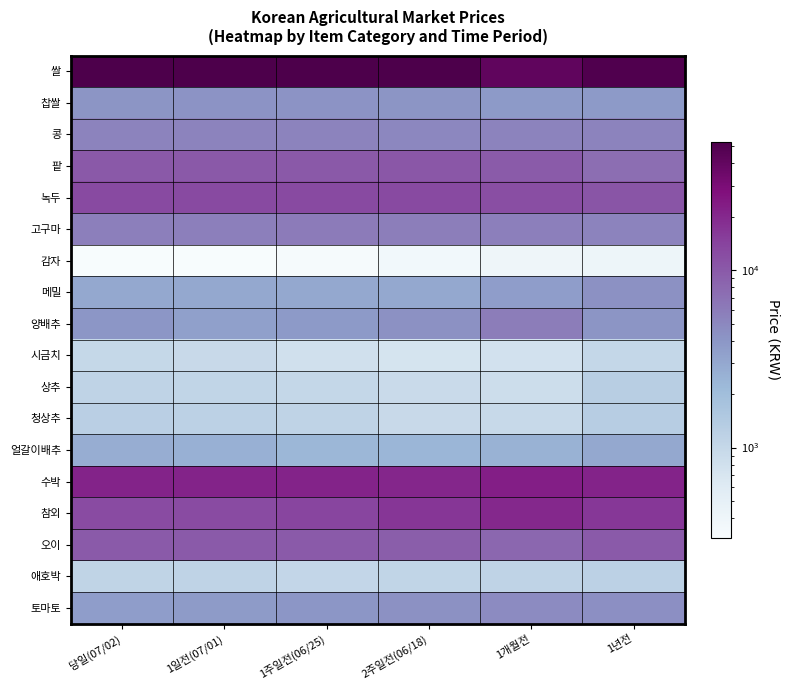

Rank the series at 당일(07/02) from highest to lowest value.

쌀, 수박, 녹두, 참외, 팥, 오이, 고구마, 콩, 찹쌀, 양배추, 토마토, 메밀, 얼갈이배추, 청상추, 상추, 애호박, 시금치, 감자